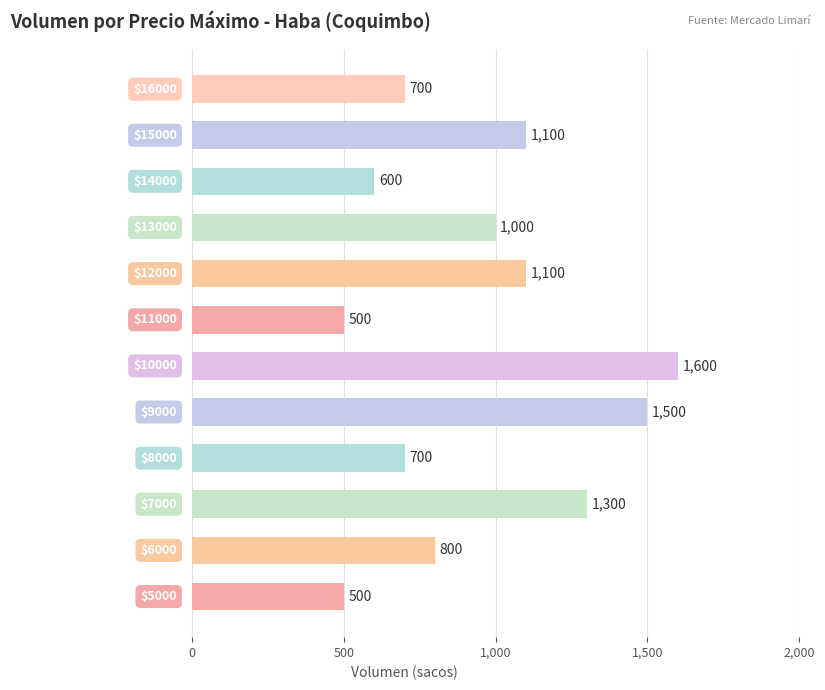

What is the average value?

950